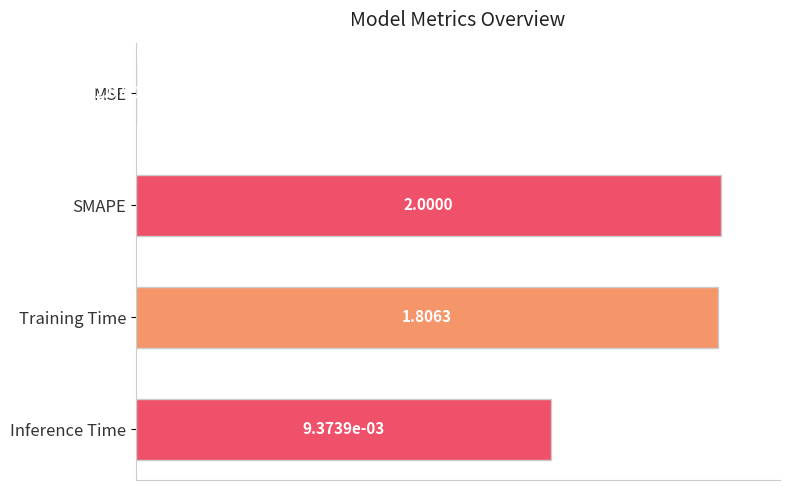

How many positive values are there?

3